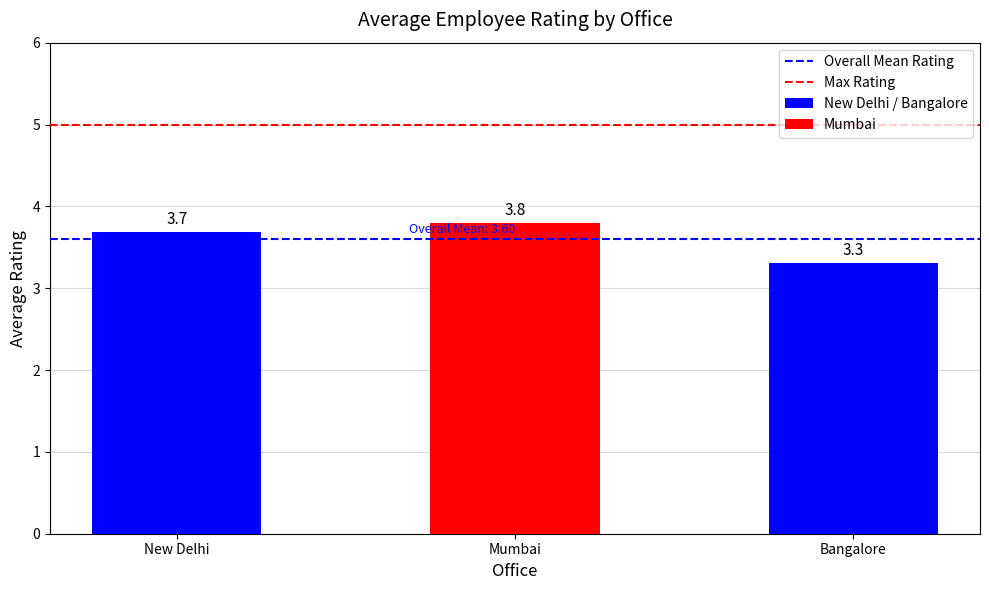

The value at Mumbai is 3.8. True or false?

True